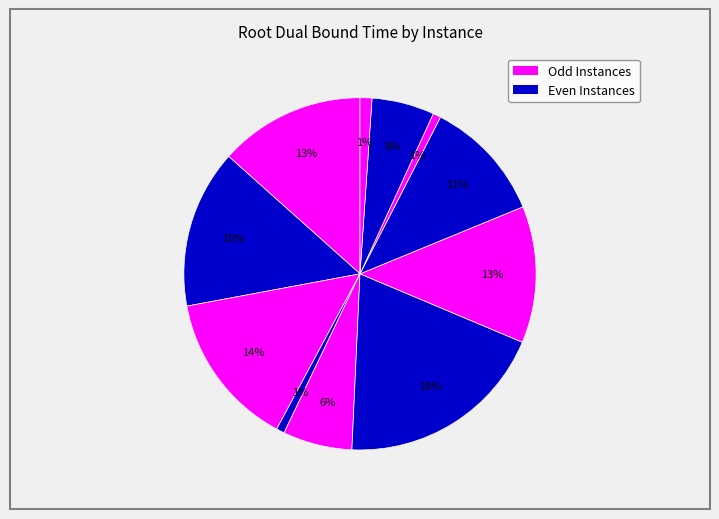

How many slices are in this pie chart?

11